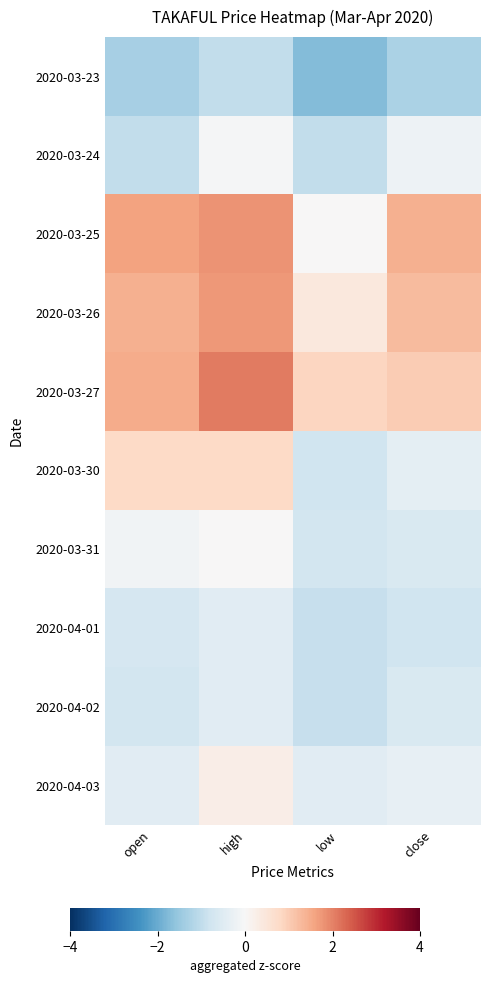

What is the minimum value shown in the chart?

-1.7